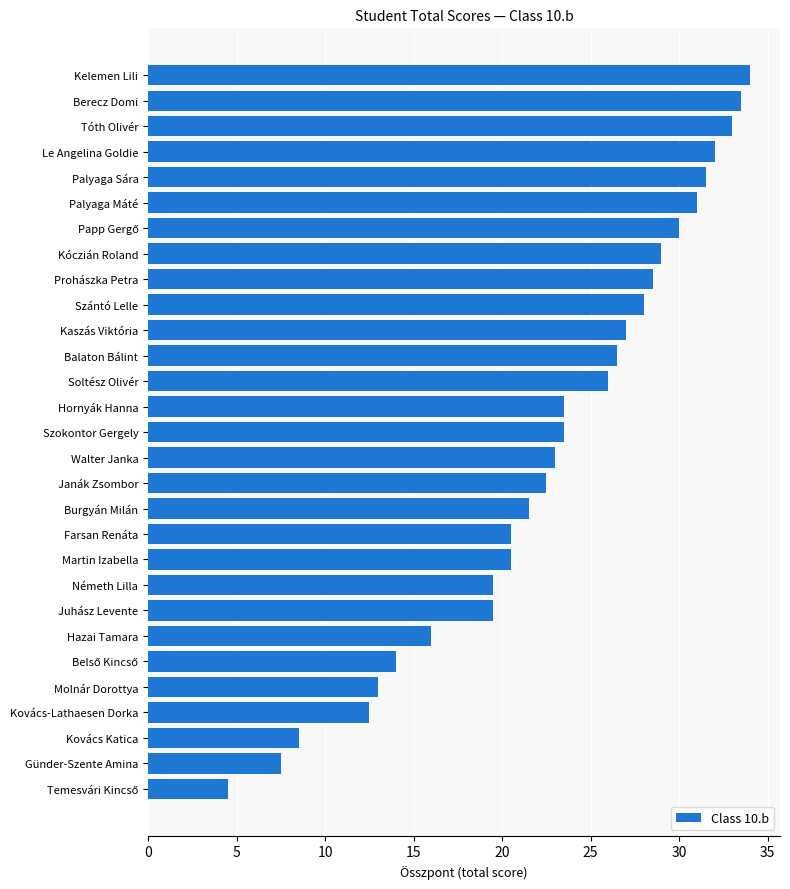

The chart shows a value of 20.5 at Martin Izabella. True or false?

True